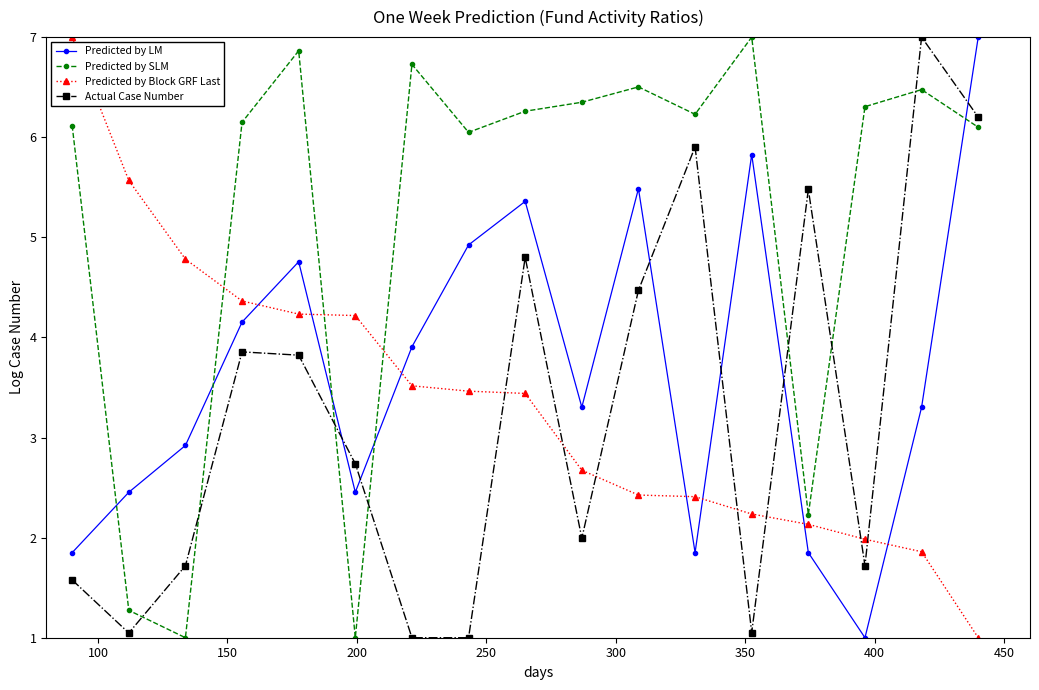

Which series ends up on top after the final intersection of Predicted by LM and Predicted by Block GRF Last?

Predicted by LM